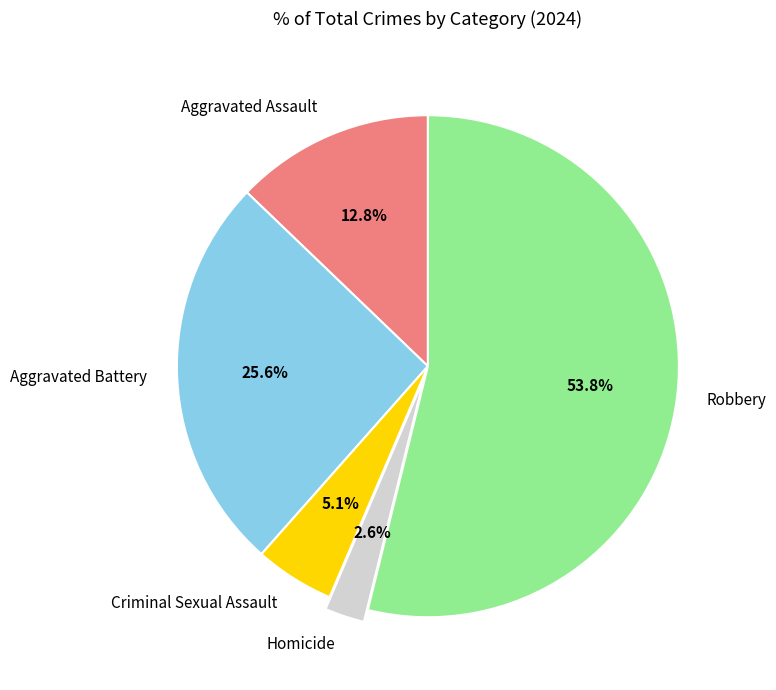

Rank the categories by value from lowest to highest.

Homicide, Criminal Sexual Assault, Aggravated Assault, Aggravated Battery, Robbery